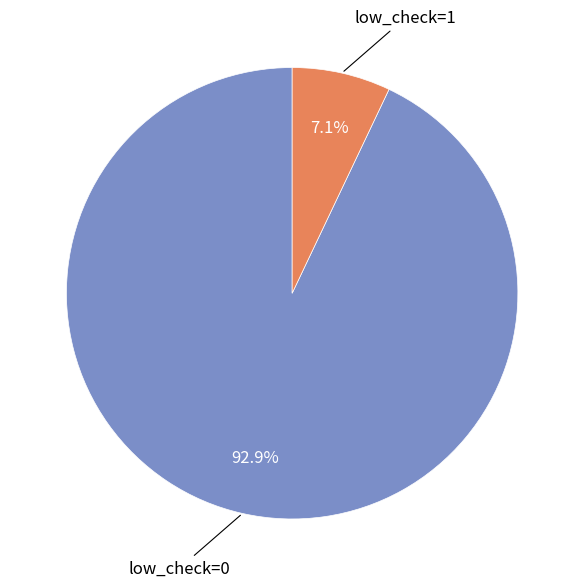

Which category has the biggest portion of the pie?

low_check=0